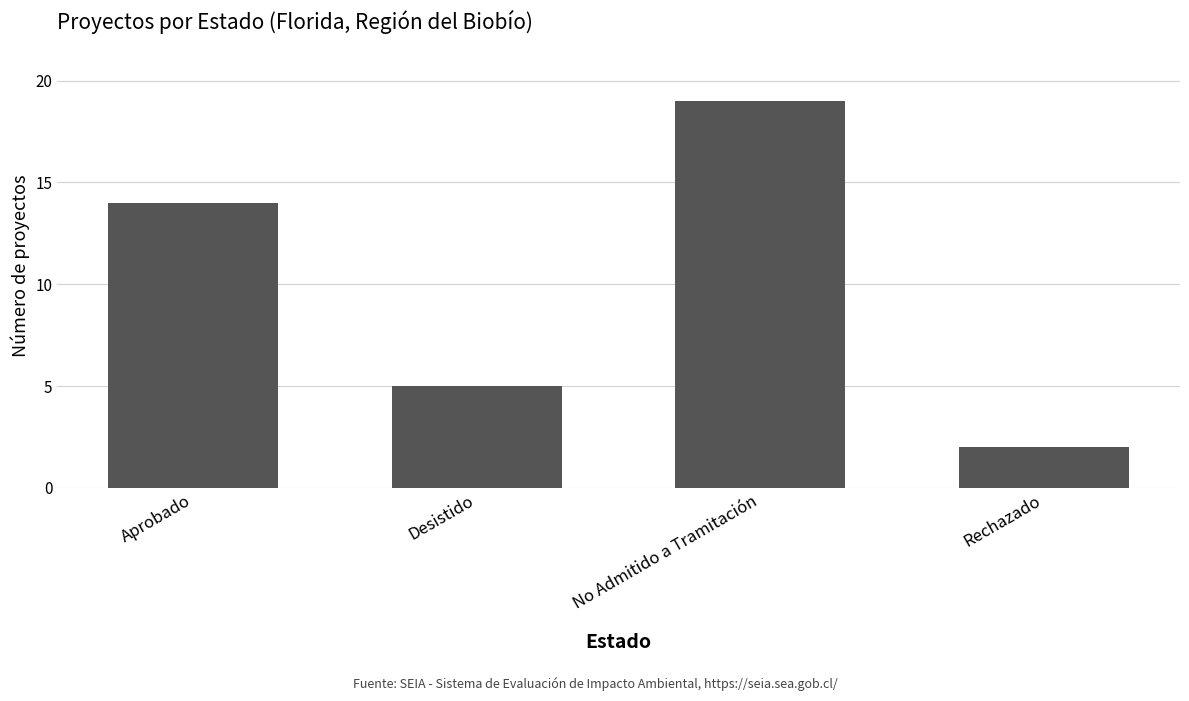

How many data points are less than 14?

2